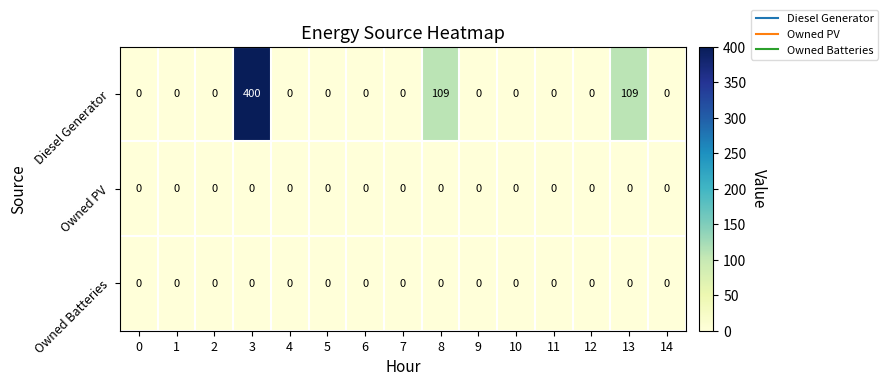

Which series has the widest spread of values?

Diesel Generator